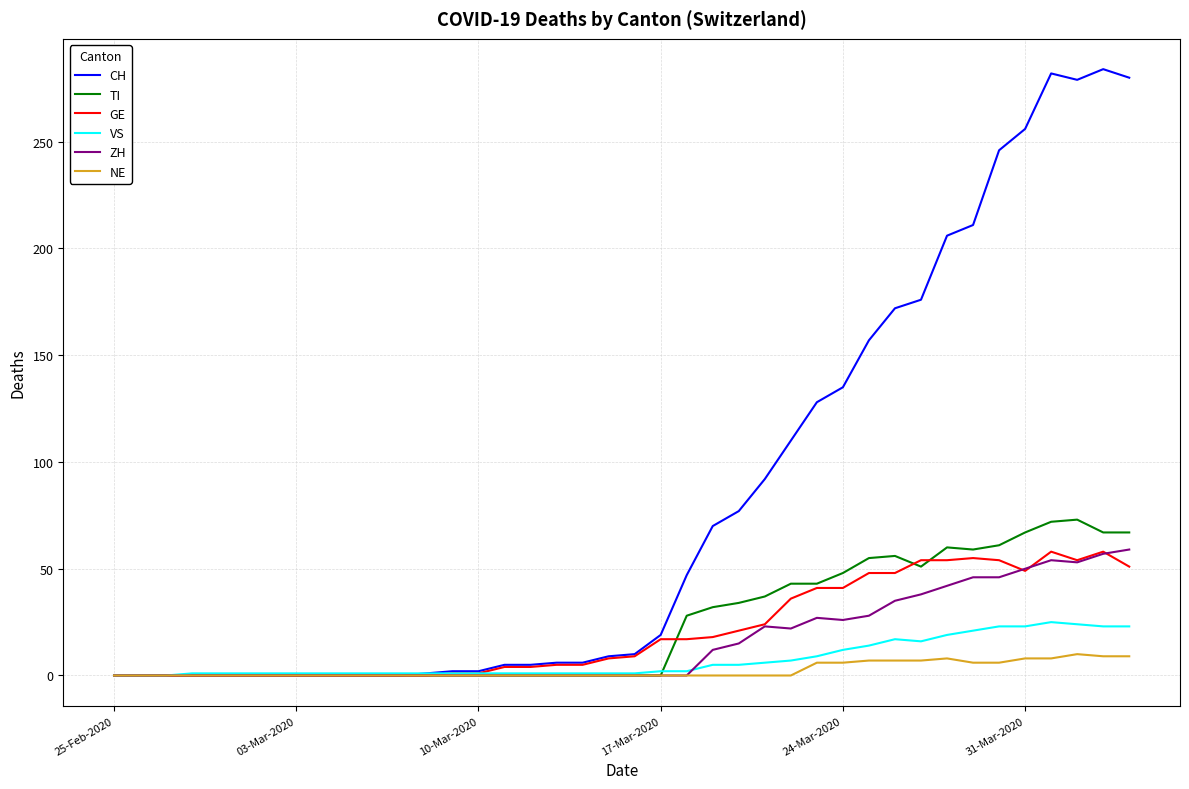

Which series has the widest spread of values?

CH